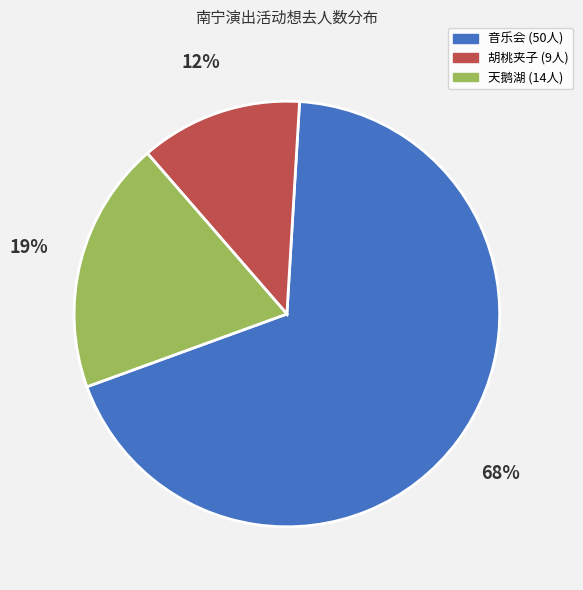

How many segments does this pie chart have?

3